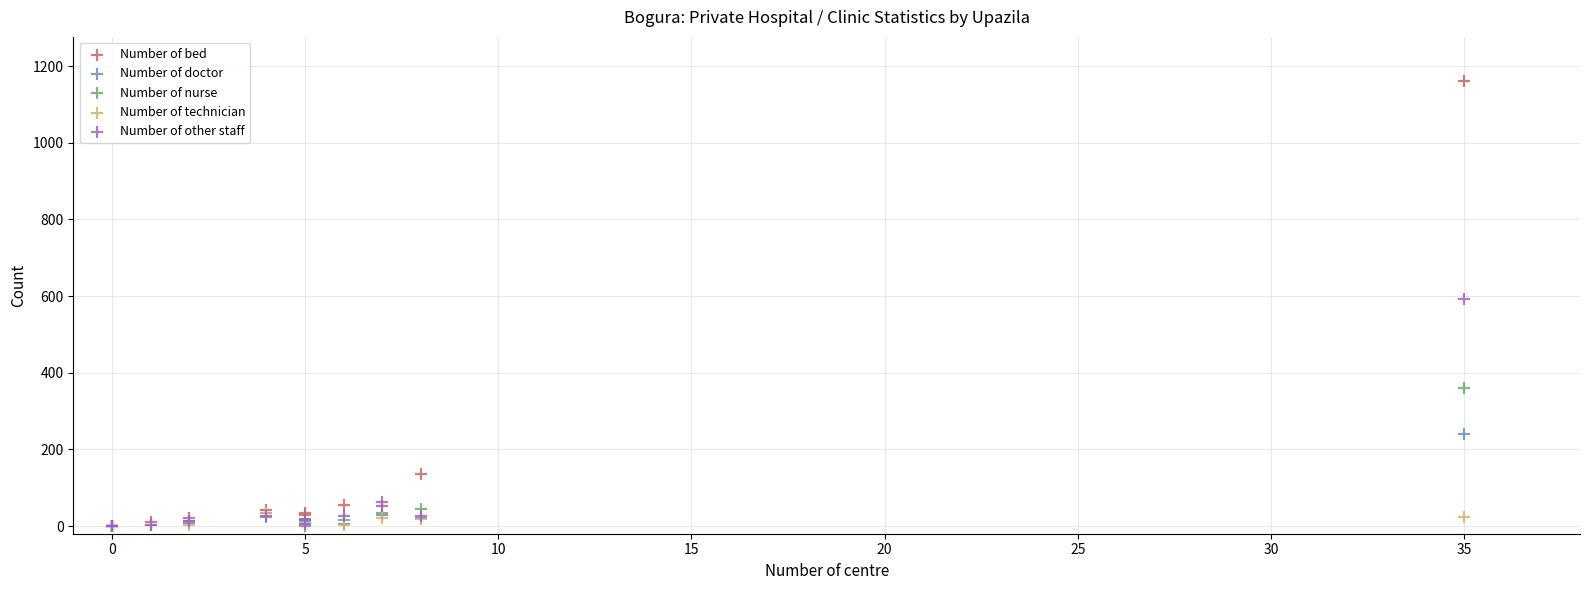

Across all series, what Y value is closest to 580?

593